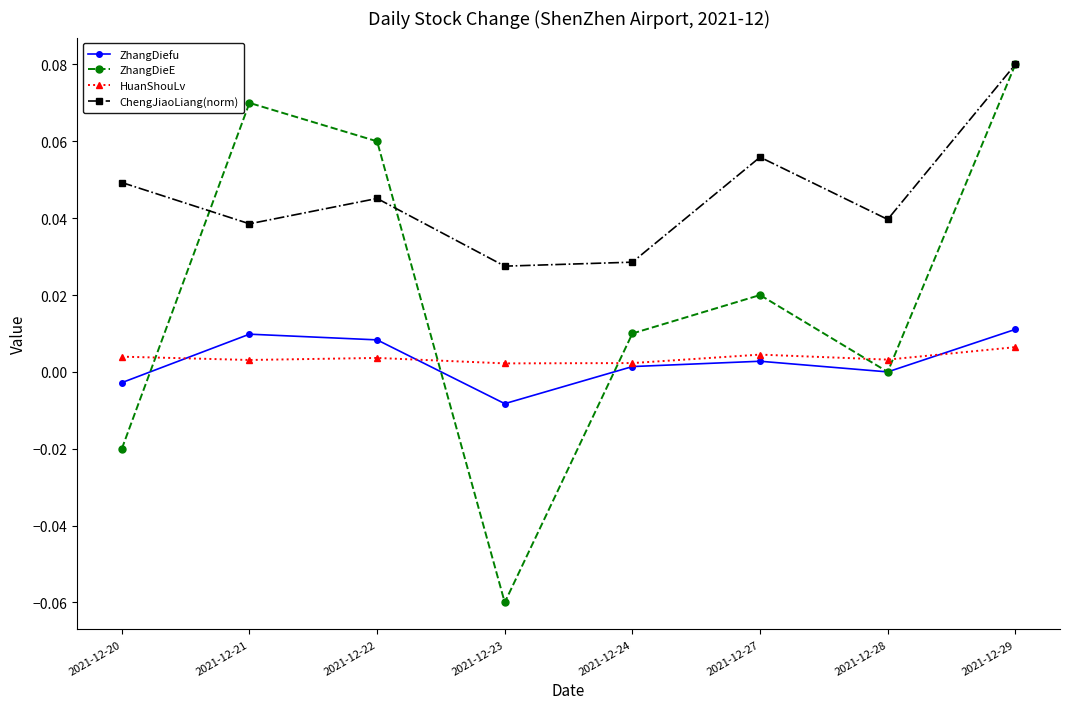

How many ChengJiaoLiang(norm) values are between 0 and 1?

8